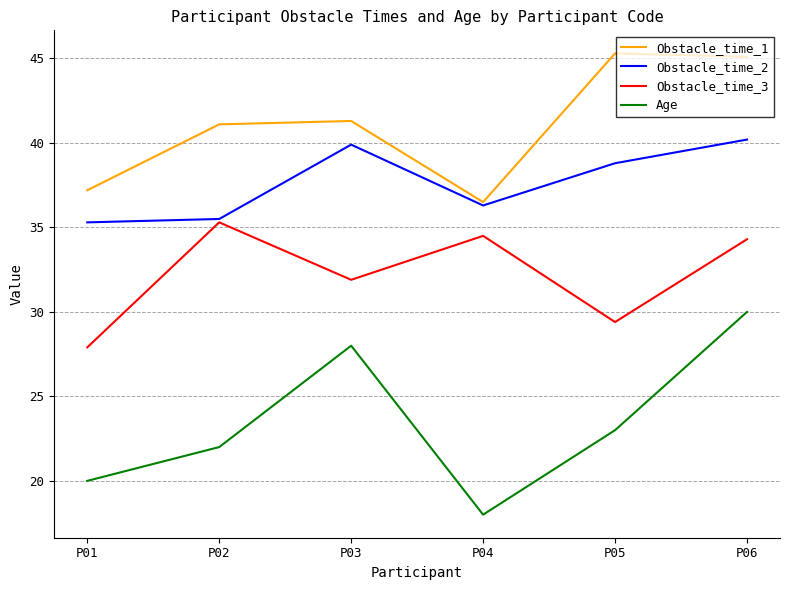

What is the sum of all Obstacle_time_3 values?

193.3